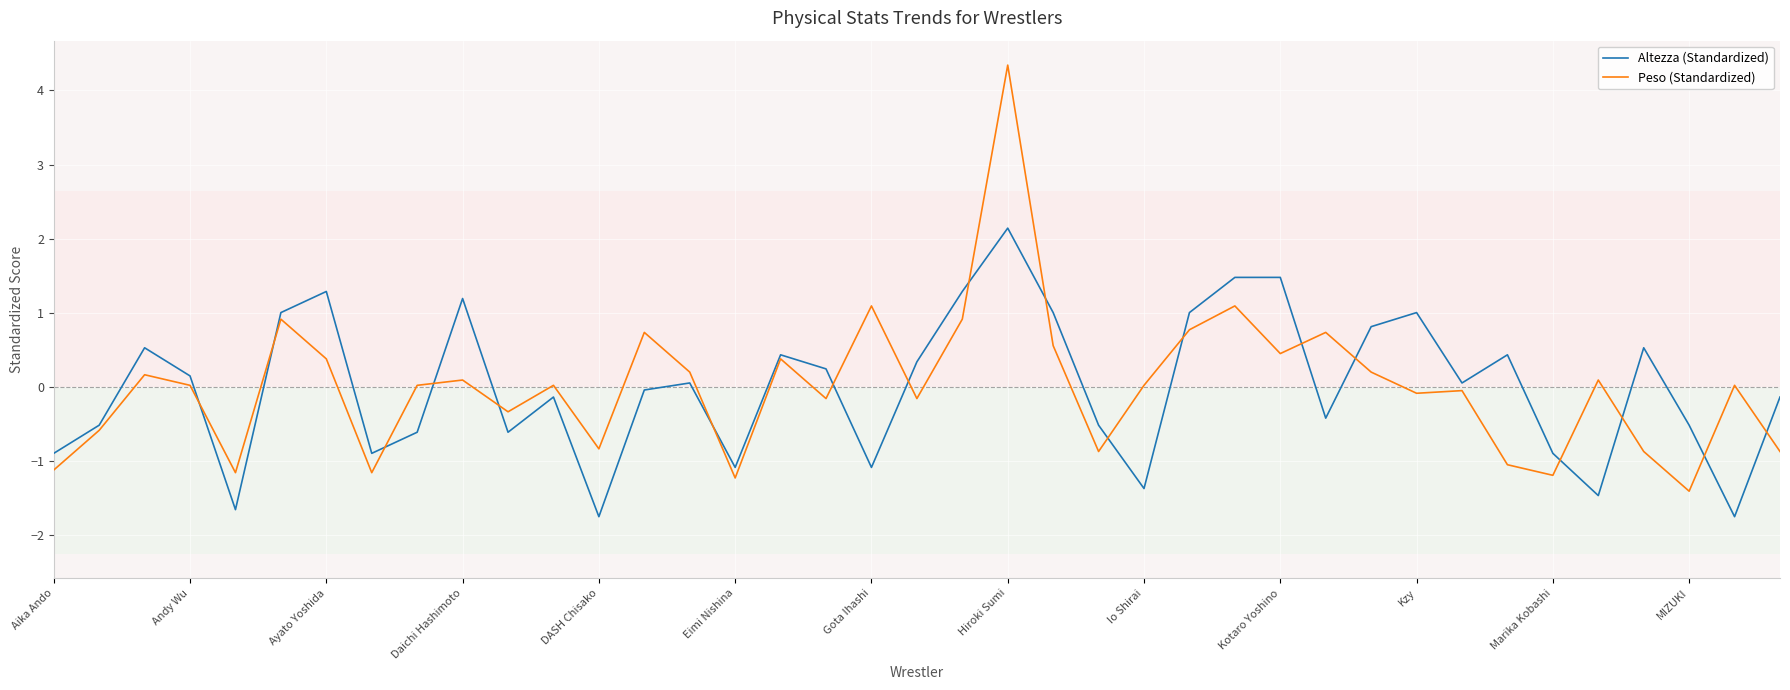

List the series in order of their peak value, lowest first.

Altezza (Standardized), Peso (Standardized)